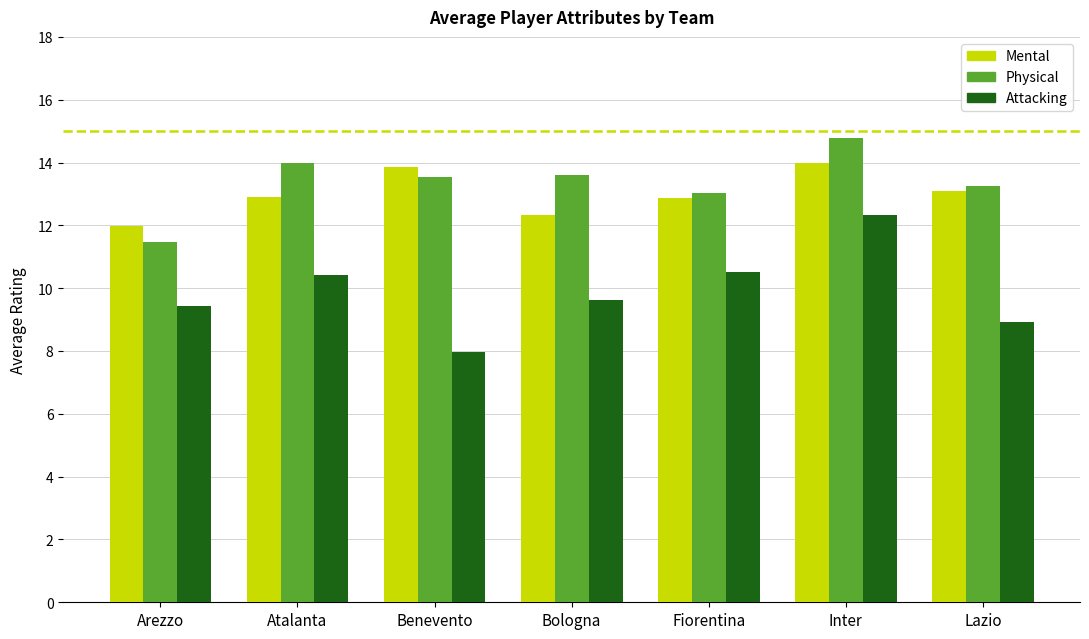

The Attacking series shows 10.5 at Fiorentina. True or false?

True